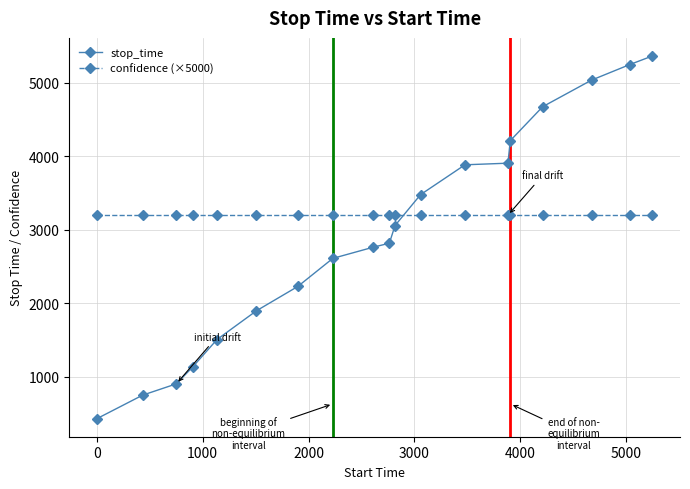

Reading left to right, extract all data points from this chart.

stop_time: 431.0	750.0	904.0	1134.0	1507.0	1898.0	2229.0	2611.0	2763.0	2817.0	3058.0	3478.0	3884.0	3906.0	4212.0	4674.0	5036.0	5248.0	5364.0
confidence (×5000): 3198.8	3198.8	3198.8	3198.8	3198.8	3198.8	3198.8	3198.8	3198.8	3198.8	3198.8	3198.8	3198.8	3198.8	3198.8	3198.8	3198.8	3198.8	3198.8